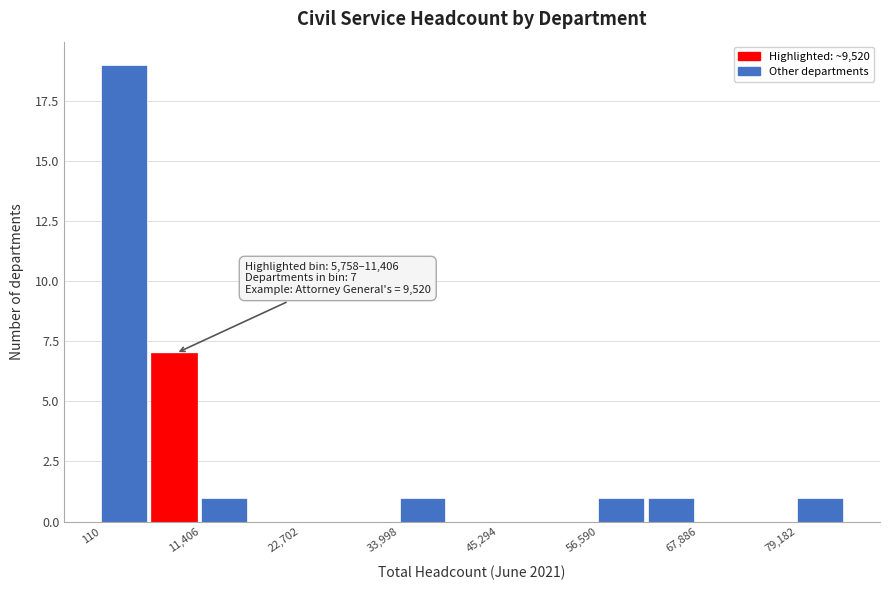

Read against the x-axis, roughly where is the centre of the tallest bar?

2000